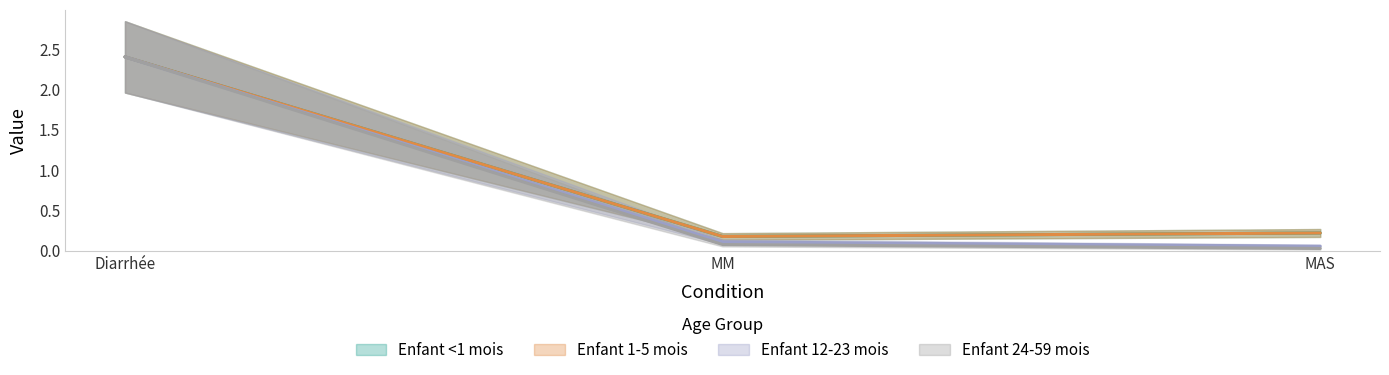

What is the label of the 3rd point from the left?

MAS